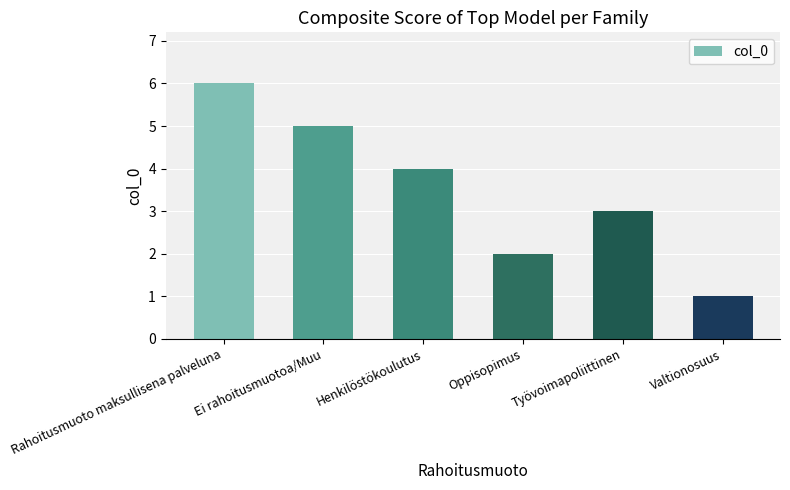

Which category has the highest value across all series?

Rahoitusmuoto maksullisena palveluna